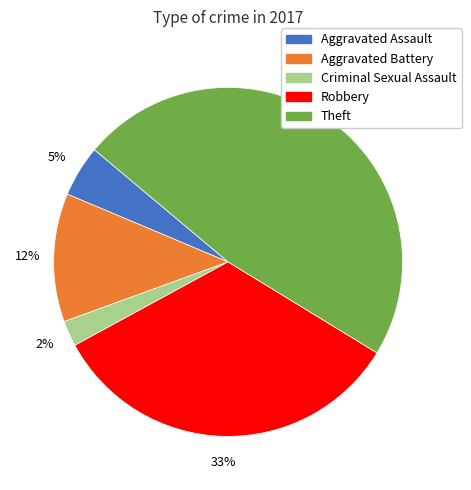

Which slice is the largest?

Theft